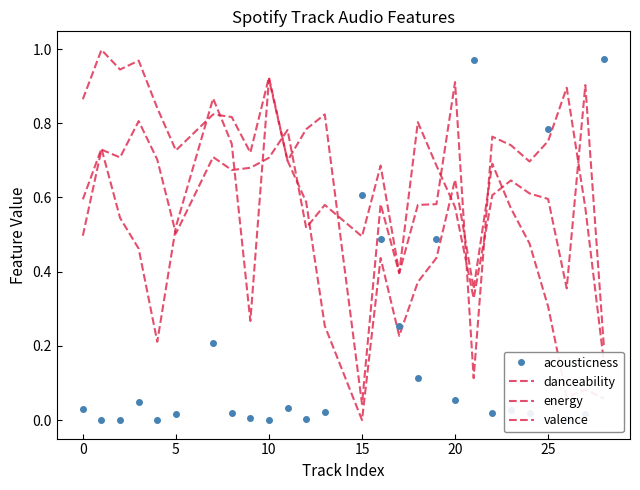

What is the difference between the maximum and minimum values in the valence series?

0.9